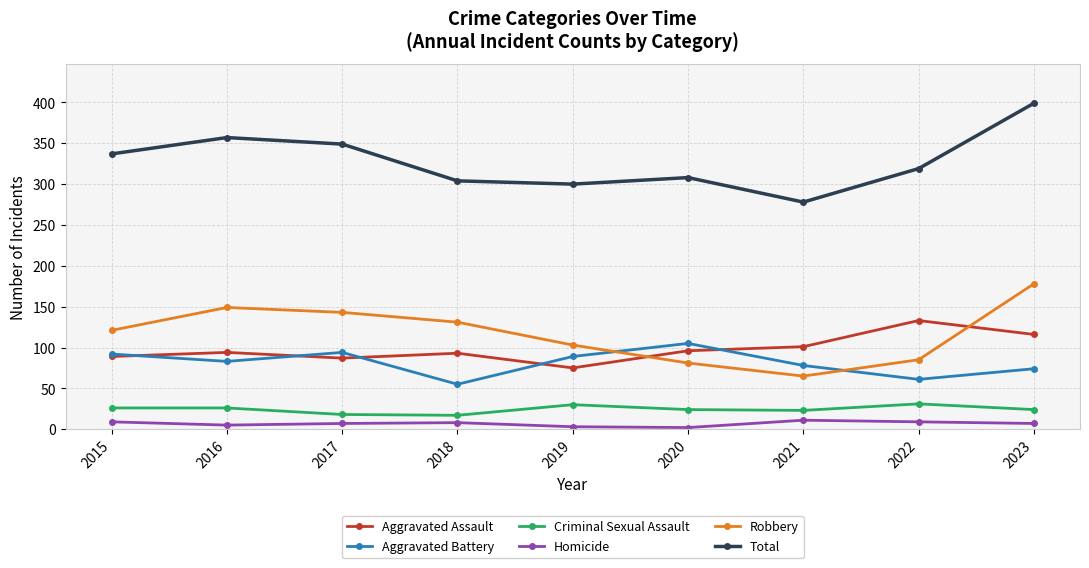

What is the difference between the maximum and minimum values in the Homicide series?

9